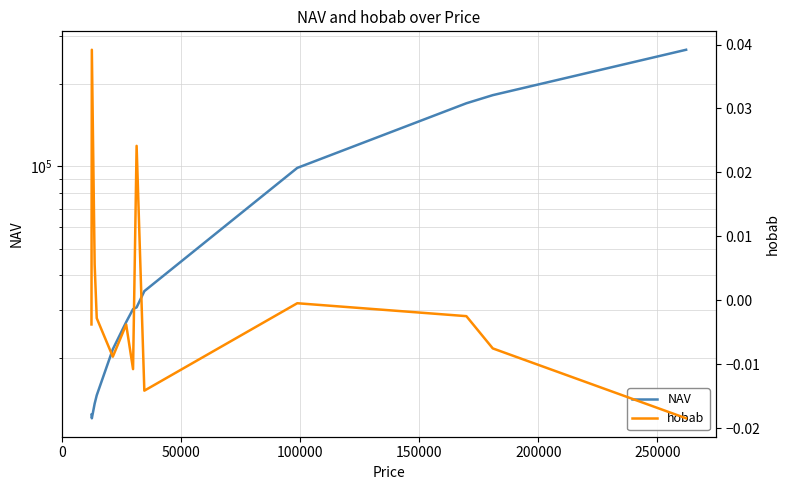

Which series has the widest spread of values?

NAV